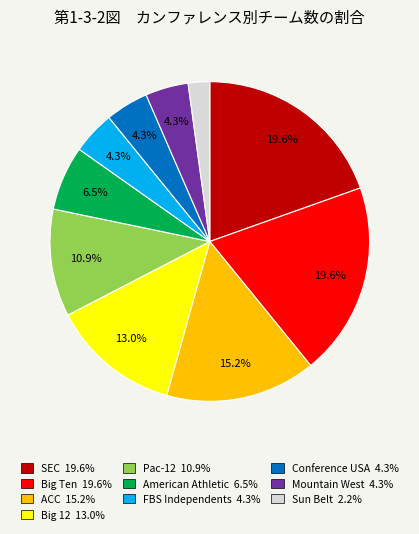

Which has a higher value, SEC or Conference USA?

SEC